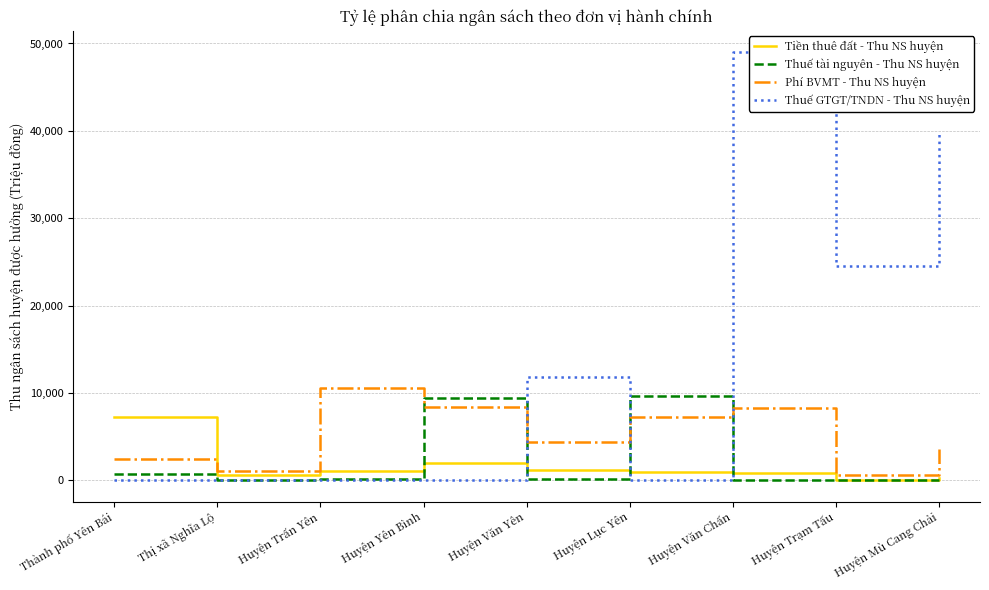

Does the chart have visible grid lines?

Yes